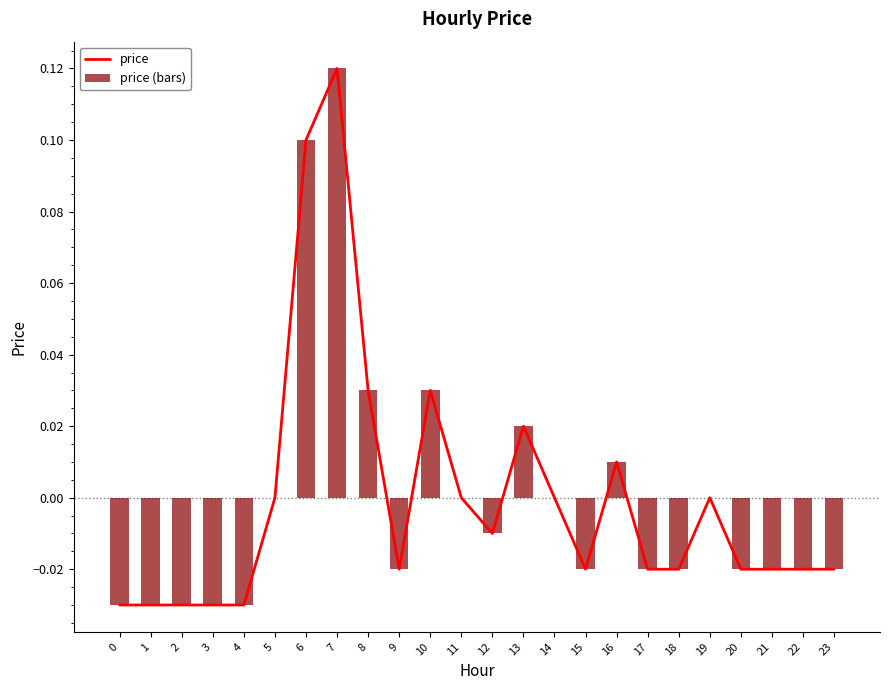

List the labels in order of price (bars) value, largest first.

7, 6, 8, 10, 13, 16, 5, 11, 14, 19, 12, 9, 15, 17, 18, 20, 21, 22, 23, 0, 1, 2, 3, 4